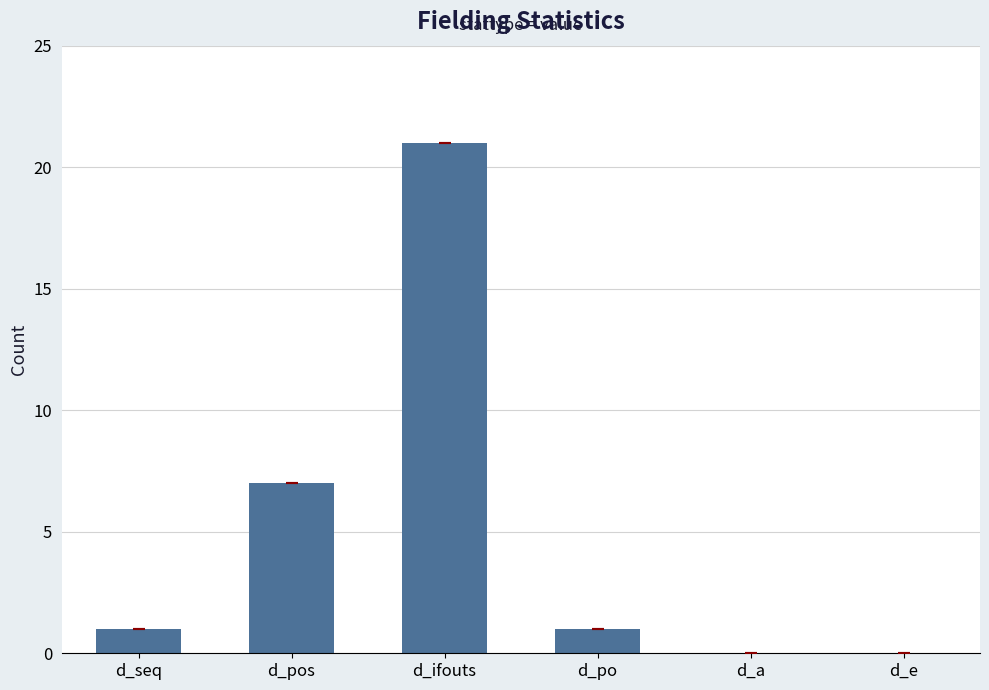

Does the chart contain stacked bars?

No